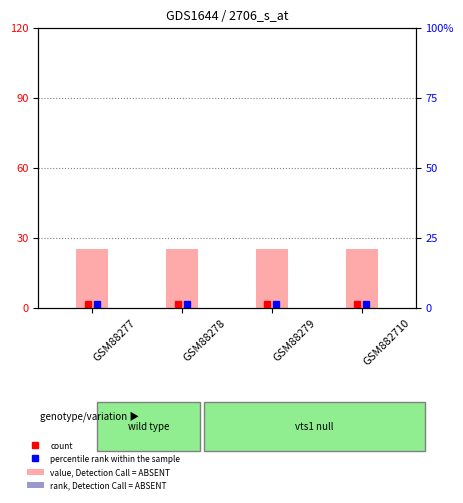

What is the sum of the rank, Detection Call = ABSENT values at GSM882710 and GSM88277?

4